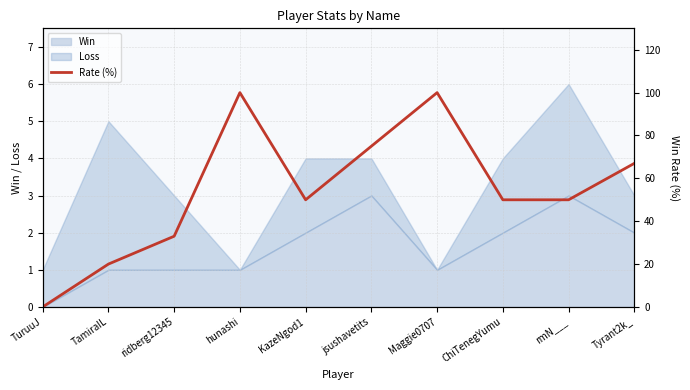

What is the label of the 6th point from the left?

jsushavetits